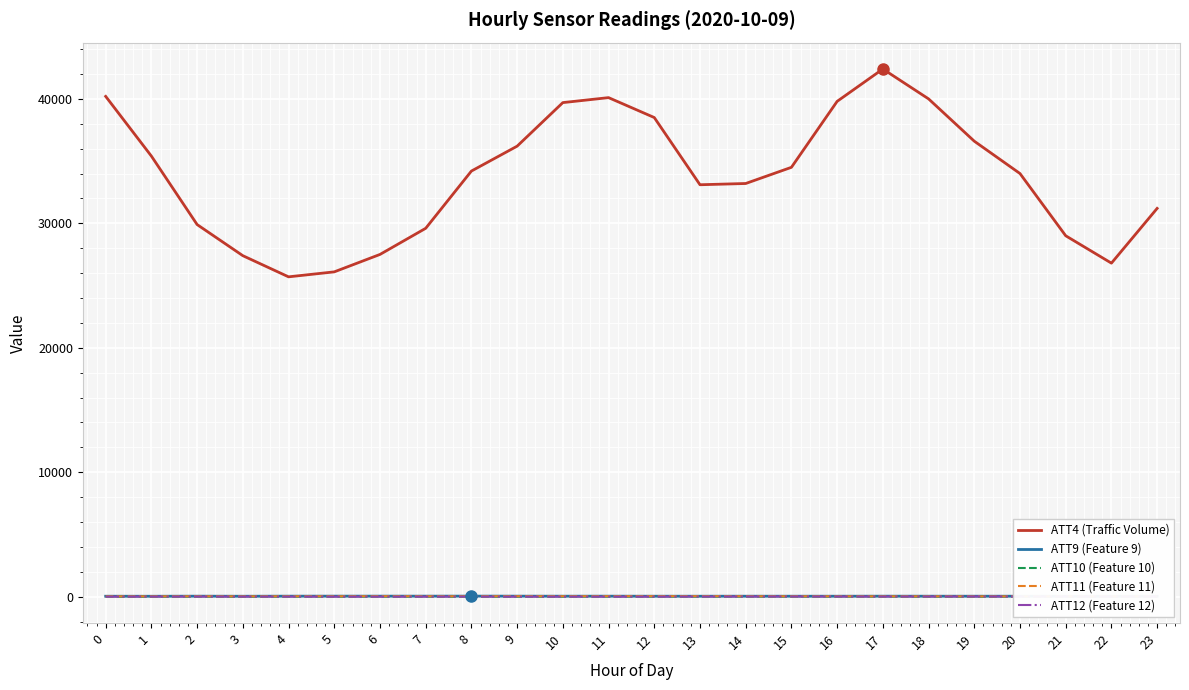

True or false: ATT9 (Feature 9) and ATT4 (Traffic Volume) intersect in this chart.

False